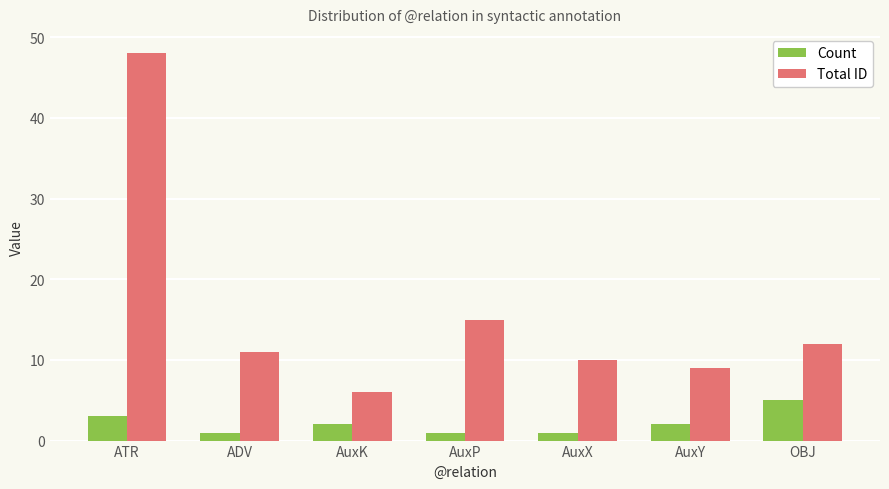

How many Count values are between 1 and 3?

6